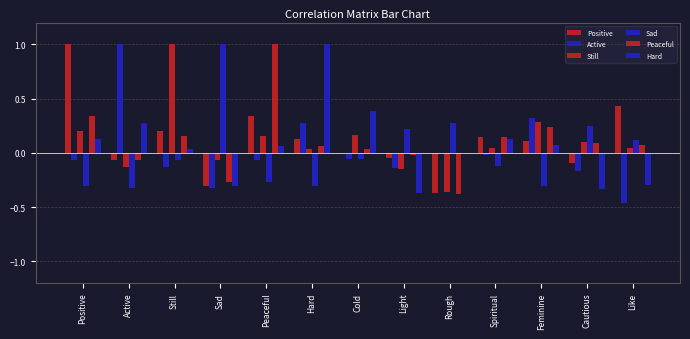

Between Light and Still, which is larger?

Still